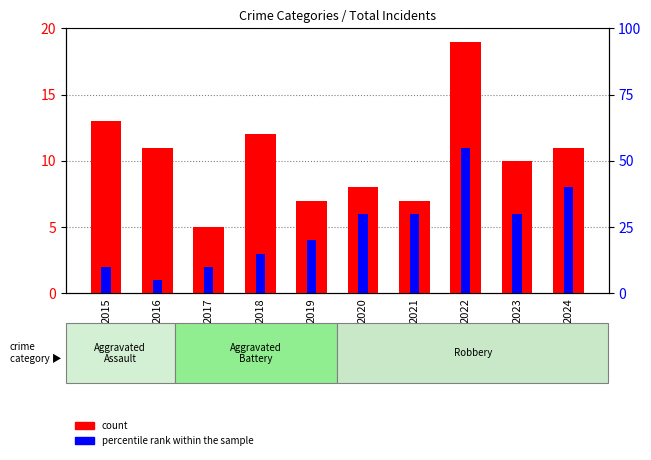

List the series in order of their overall mean, highest first.

count, percentile rank within the sample